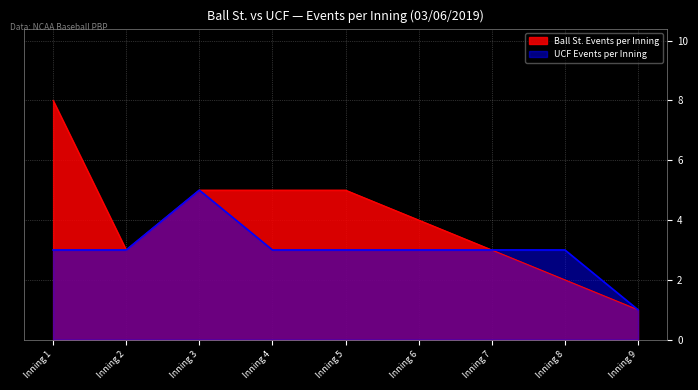

What is the total value across all series at Inning 7?

6